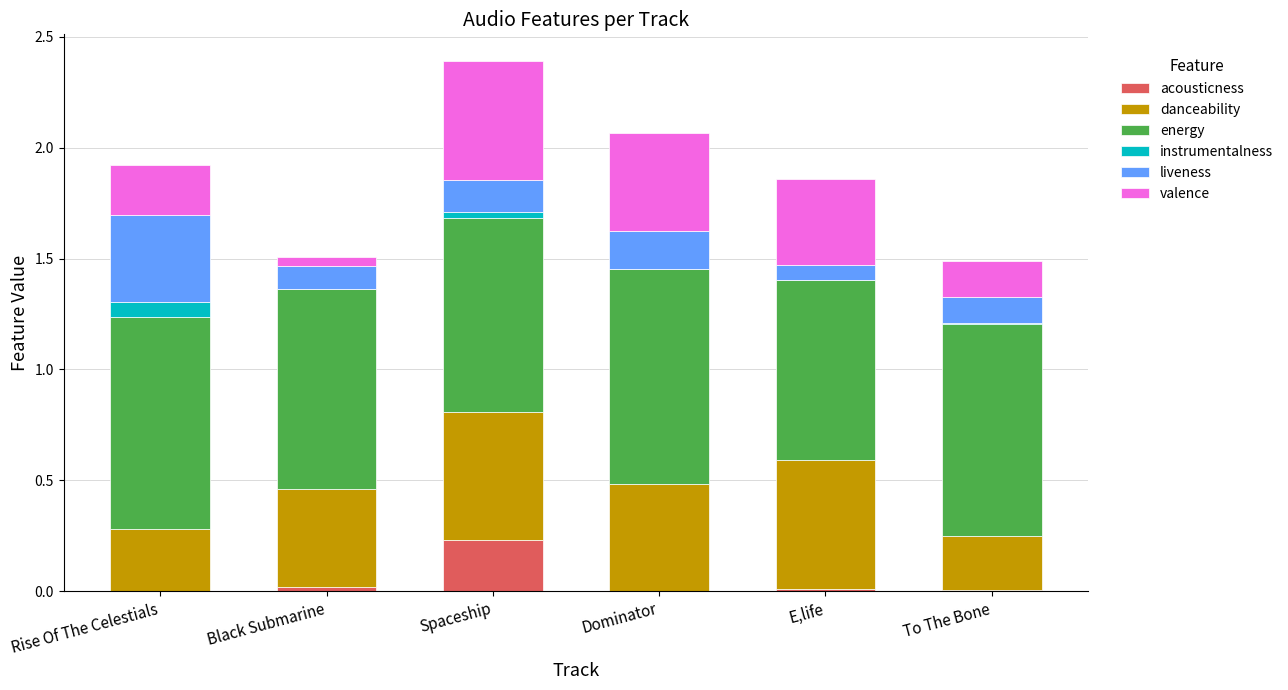

At which category is the sum across all series the highest?

Spaceship